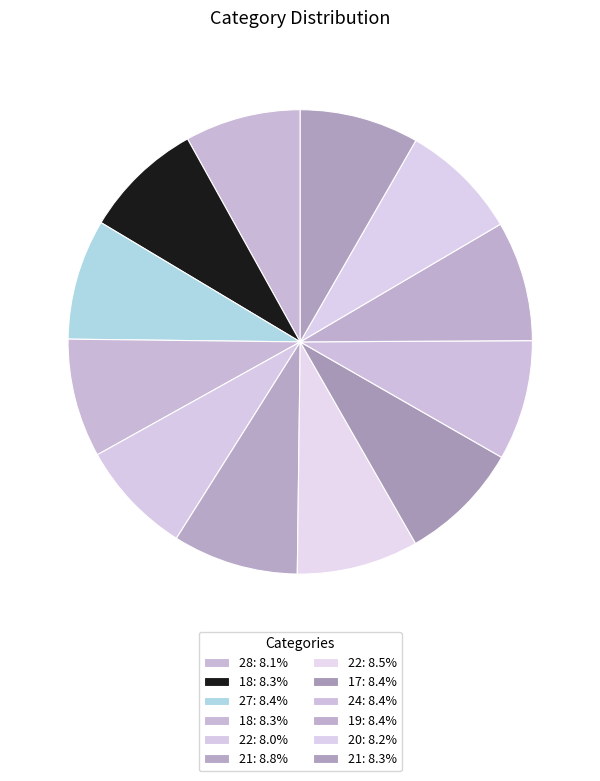

How many slices are in this pie chart?

12